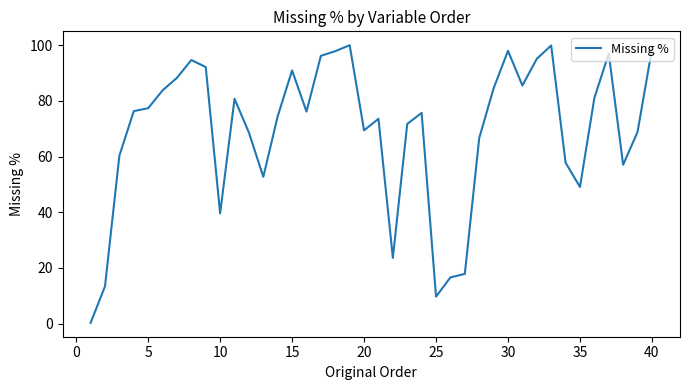

What is the difference between the maximum and minimum values?

99.6